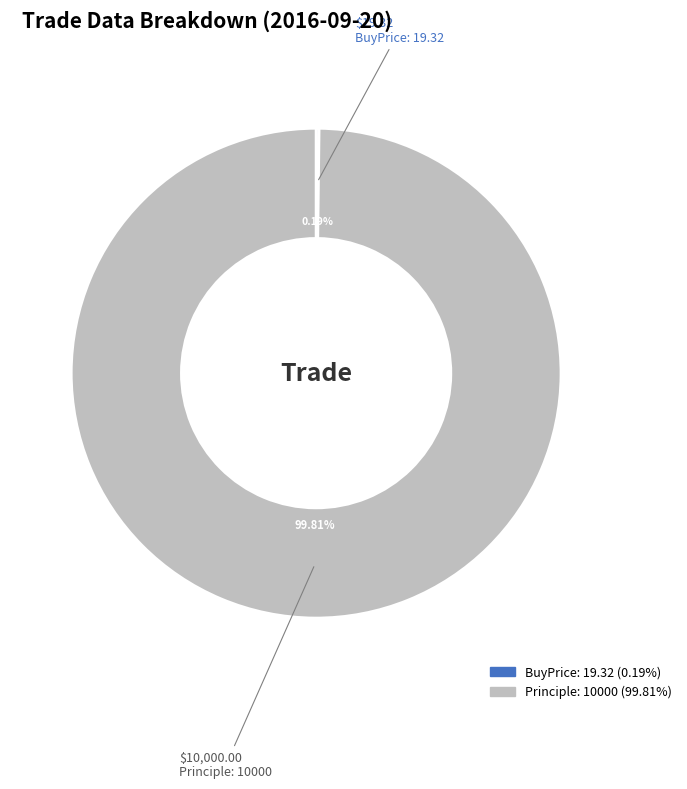

Does any single category account for the majority?

Yes